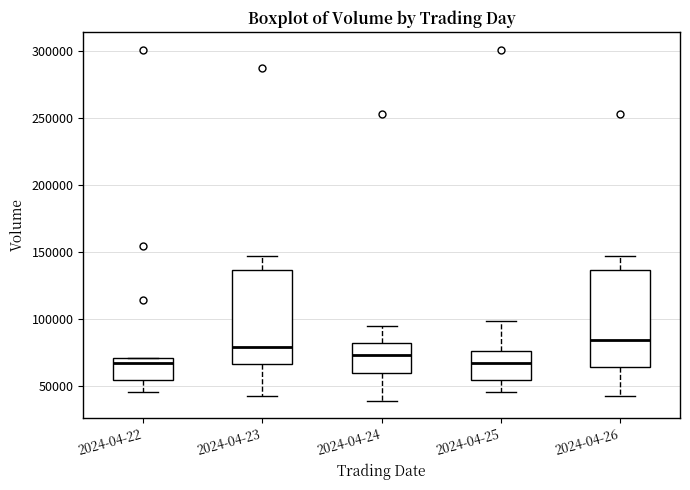

Where does the lower whisker of the box for 2024-04-24 end on the y-axis? The values are not printed on the chart, so give them approximately, as read against the axis.

40000